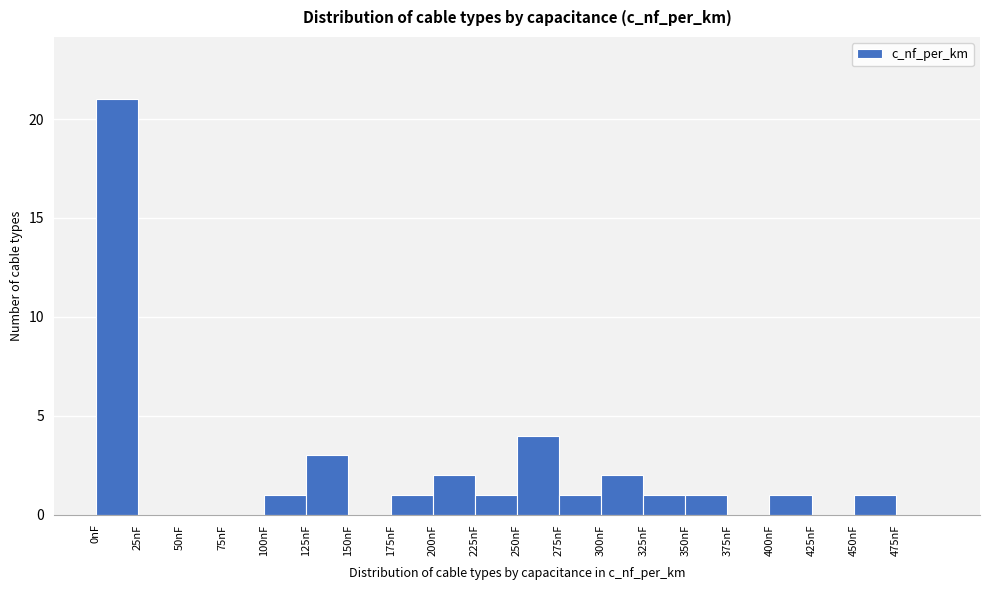

Over which range of the x-axis is the bar tallest?

0 to 25